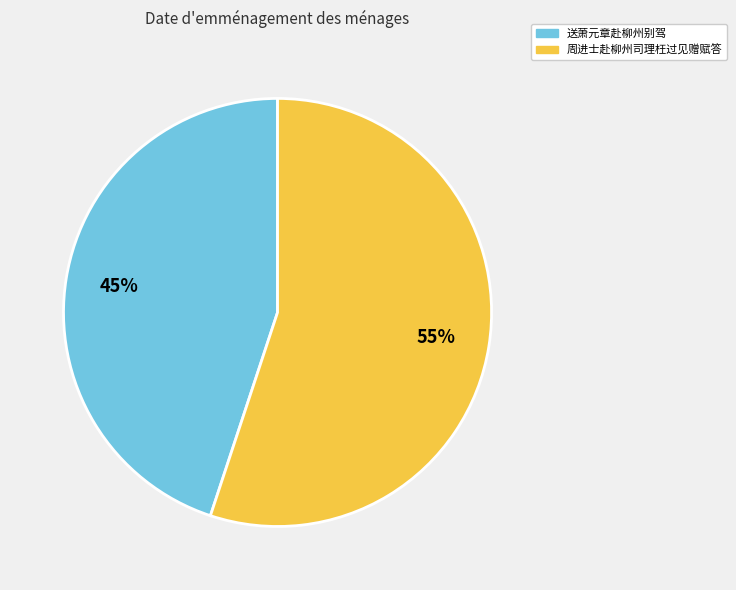

Rank the categories by value from lowest to highest.

送萧元章赴柳州别驾, 周进士赴柳州司理枉过见赠赋答